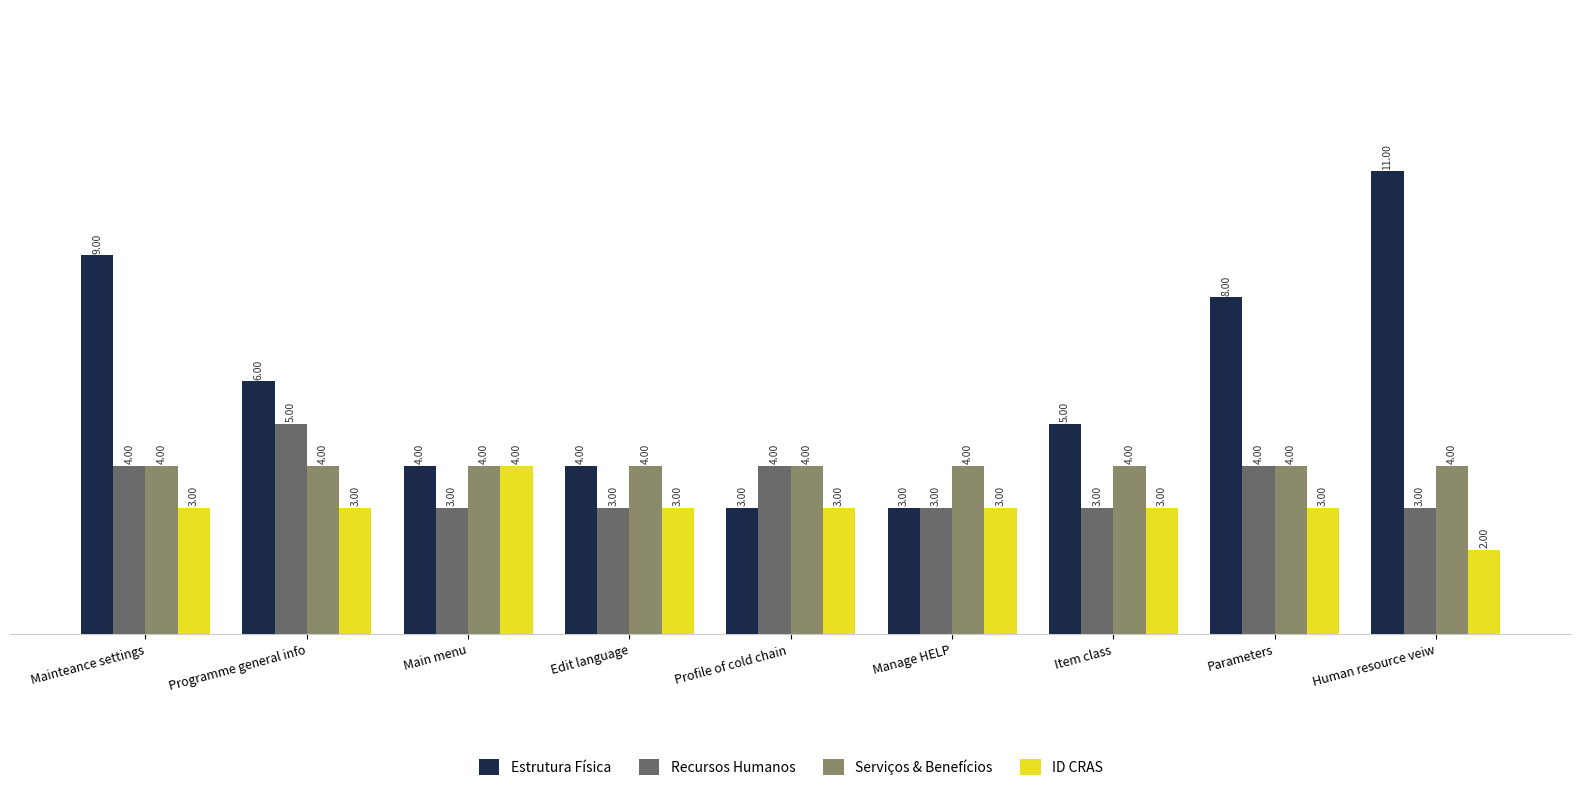

Which series has the widest spread of values?

Estrutura Física